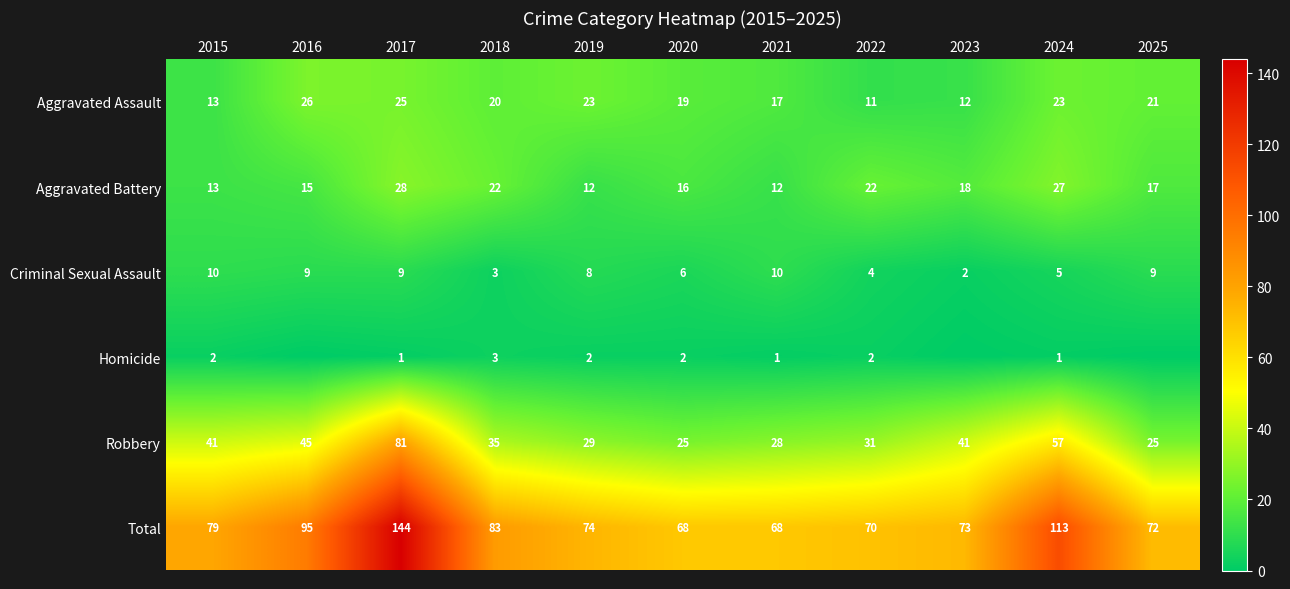

What is the total value across all series at 2020?

136